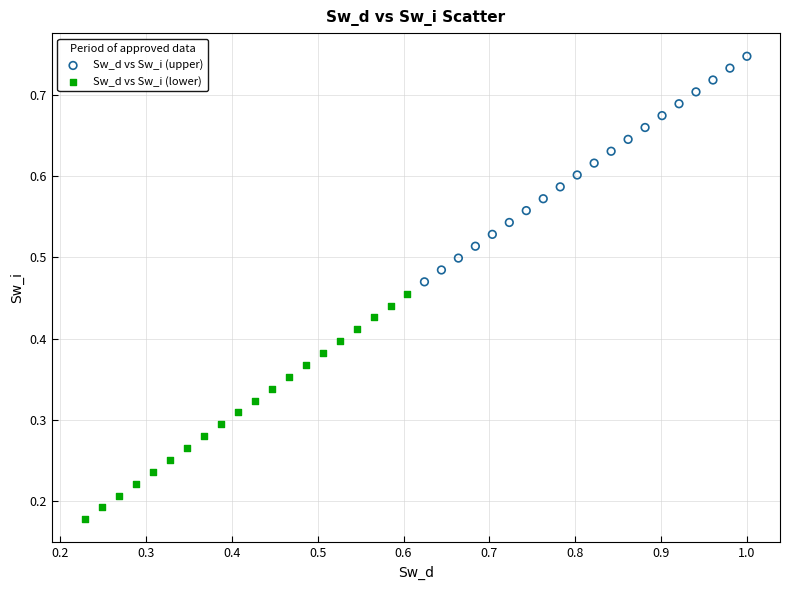

Which series reaches the minimum Y coordinate?

Sw_d vs Sw_i (lower)